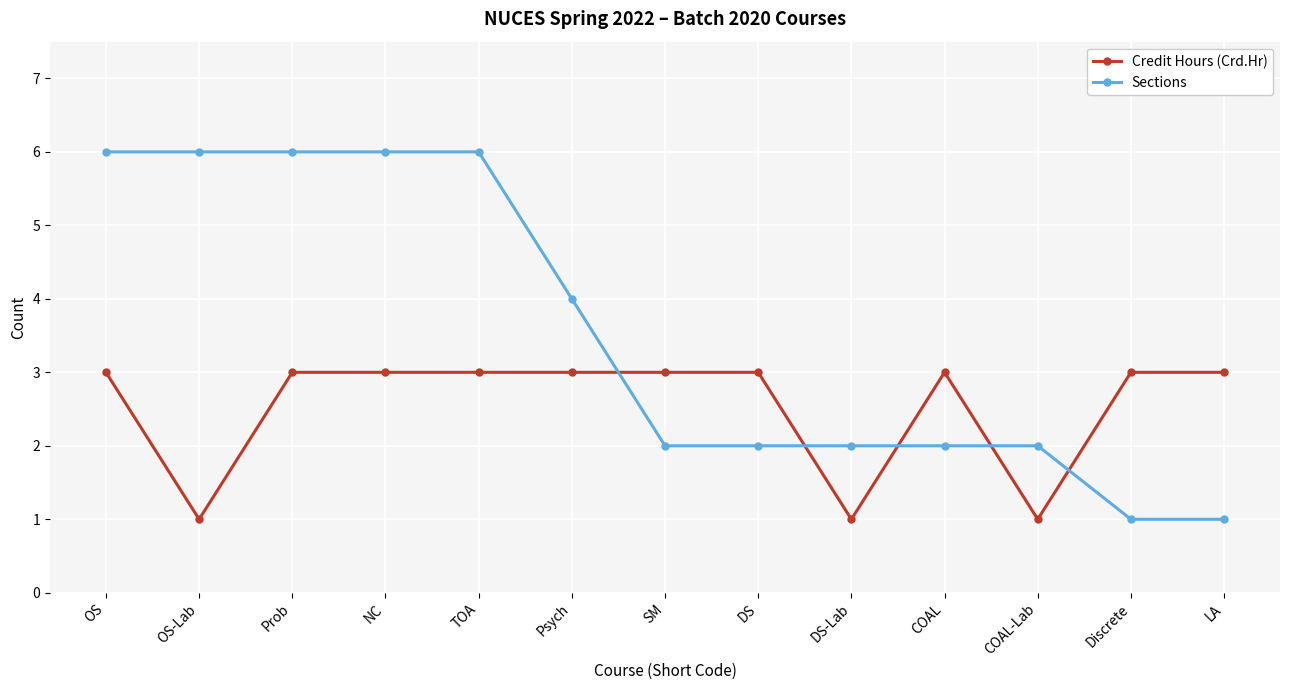

Rank the series by their maximum value, from lowest to highest.

Credit Hours (Crd.Hr), Sections